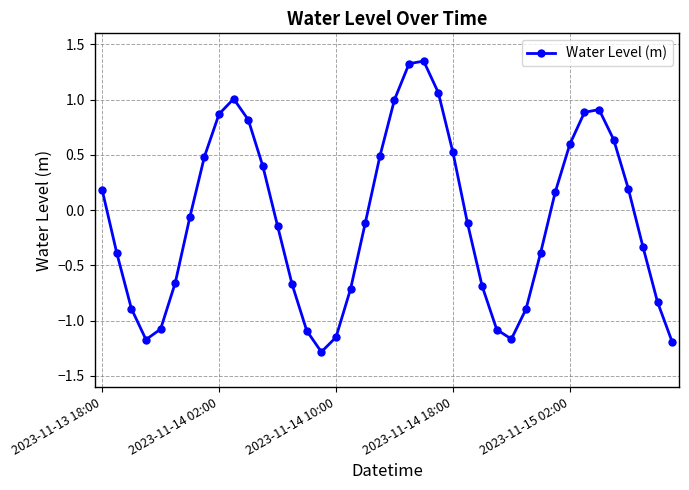

How many points are higher than both their immediate neighbors (excluding endpoints)?

3